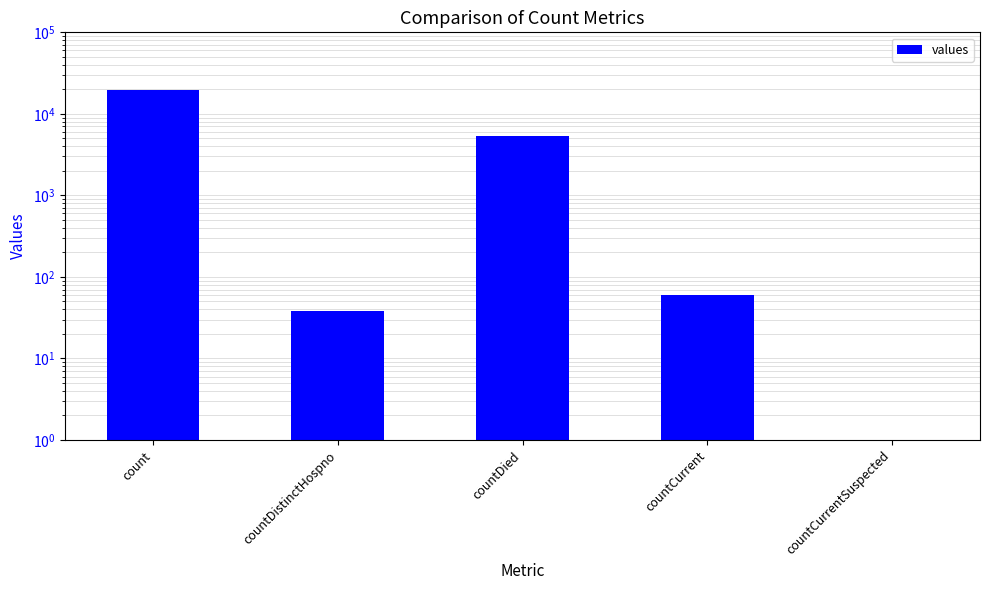

What is the change in value from countDied to countCurrent?

-5297